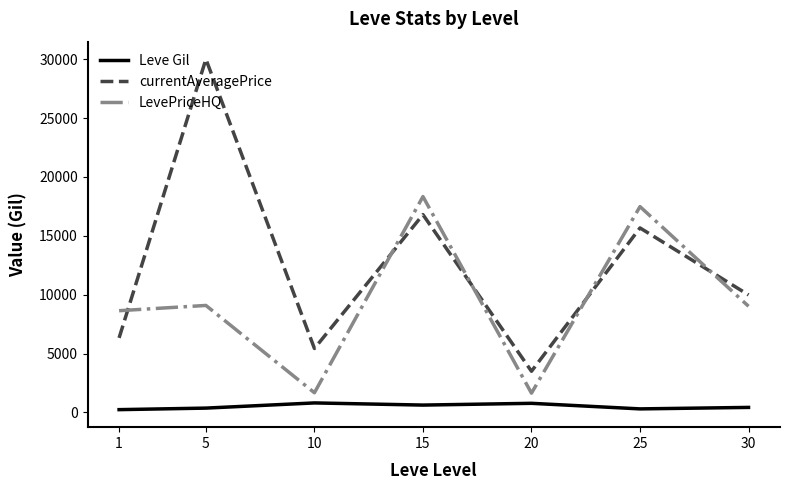

Which series has the largest total across all categories?

currentAveragePrice